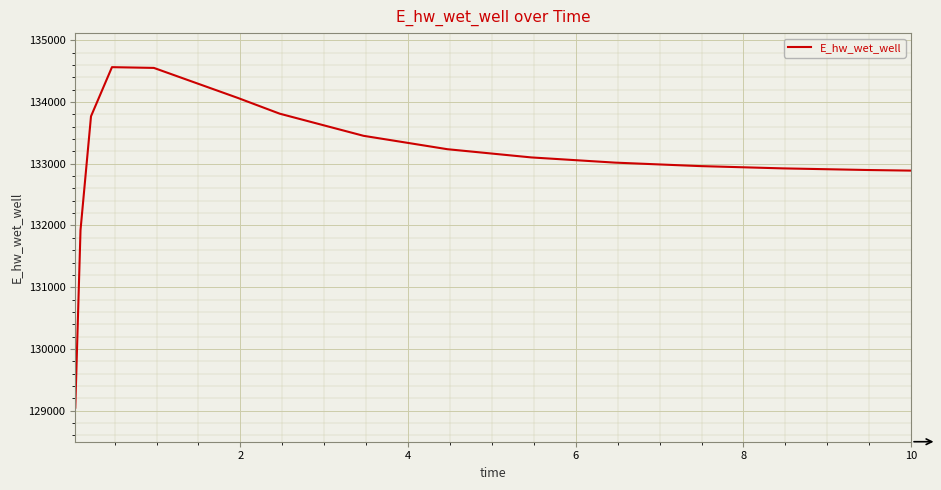

What is the maximum value shown in the chart?

134565.9